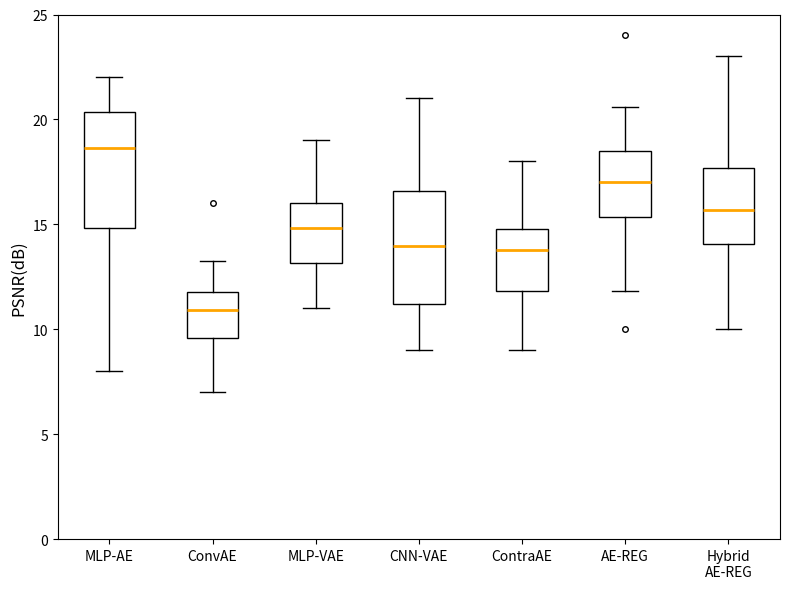

Which box has the lowest median line?

ConvAE